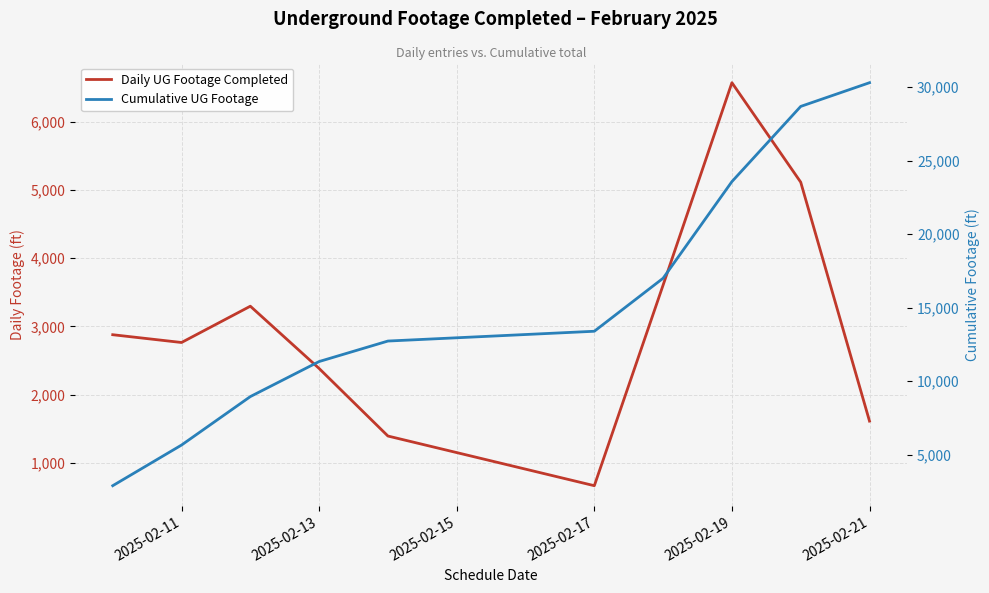

Is it true that Cumulative UG Footage equals 38769 at 8?

False